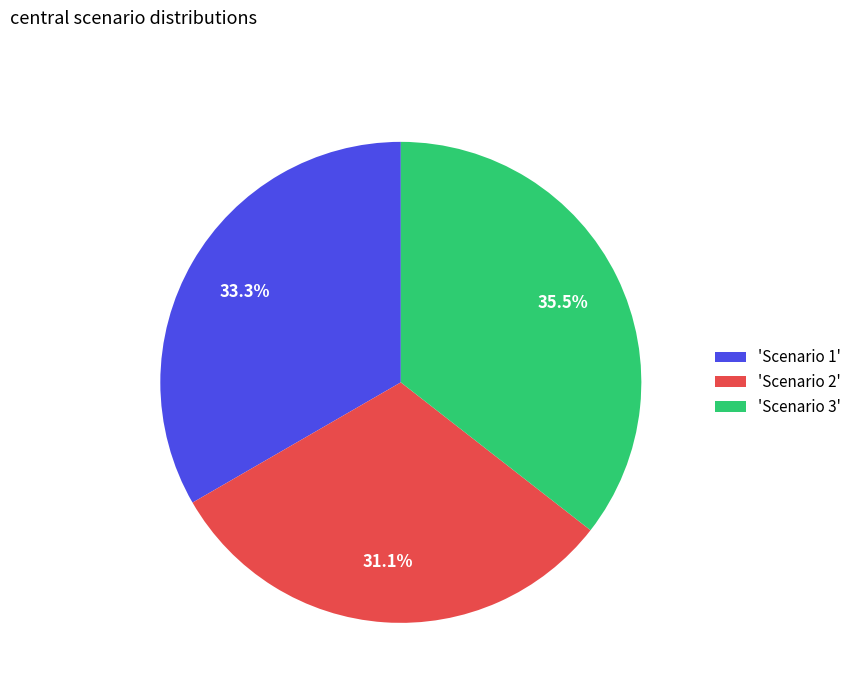

Rank the categories by value from lowest to highest.

'Scenario 2', 'Scenario 1', 'Scenario 3'